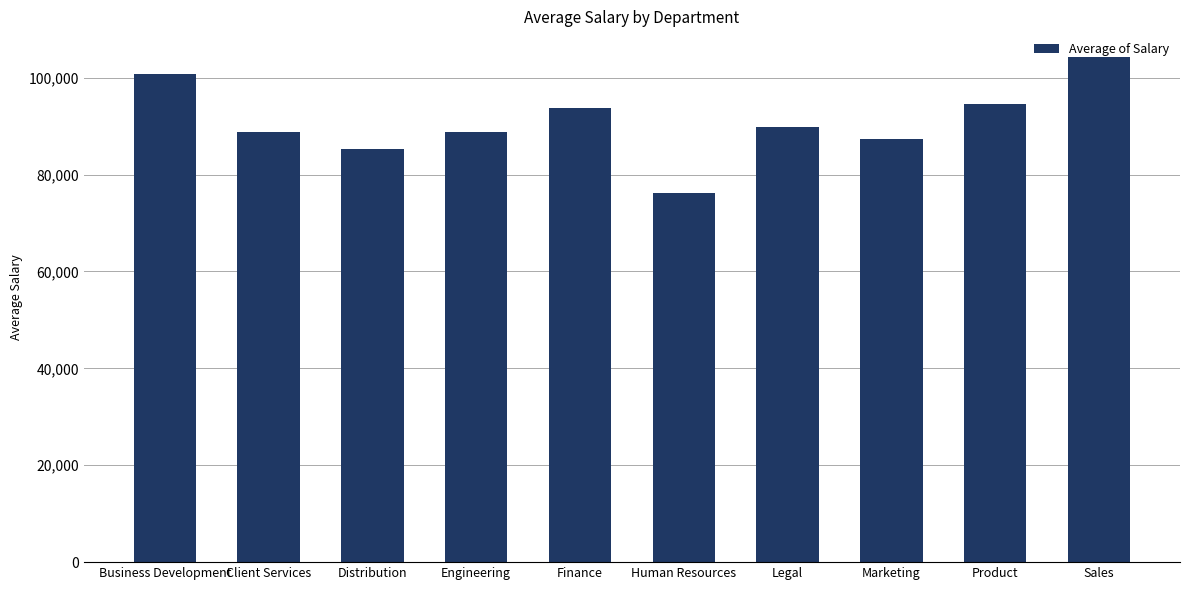

What is the sum of all values?

909340.9